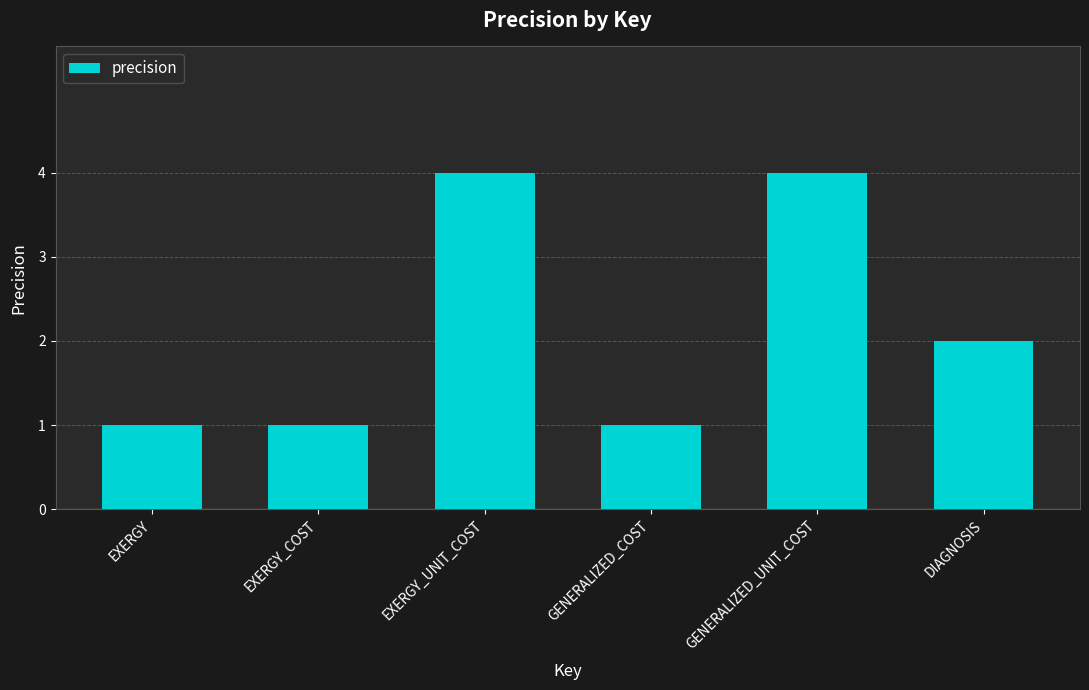

What is the minimum value shown in the chart?

1